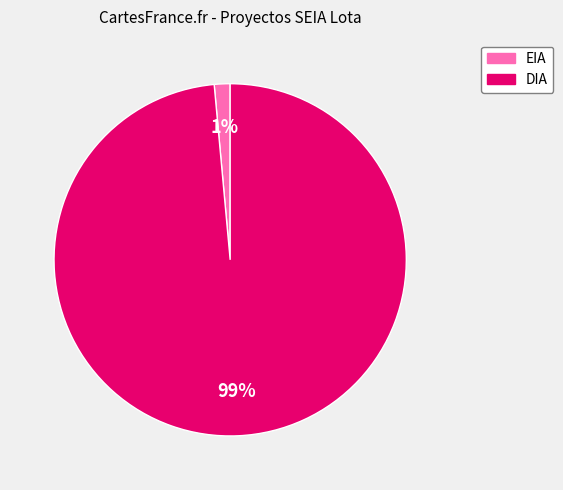

Is the sum of EIA and DIA greater than half?

Yes